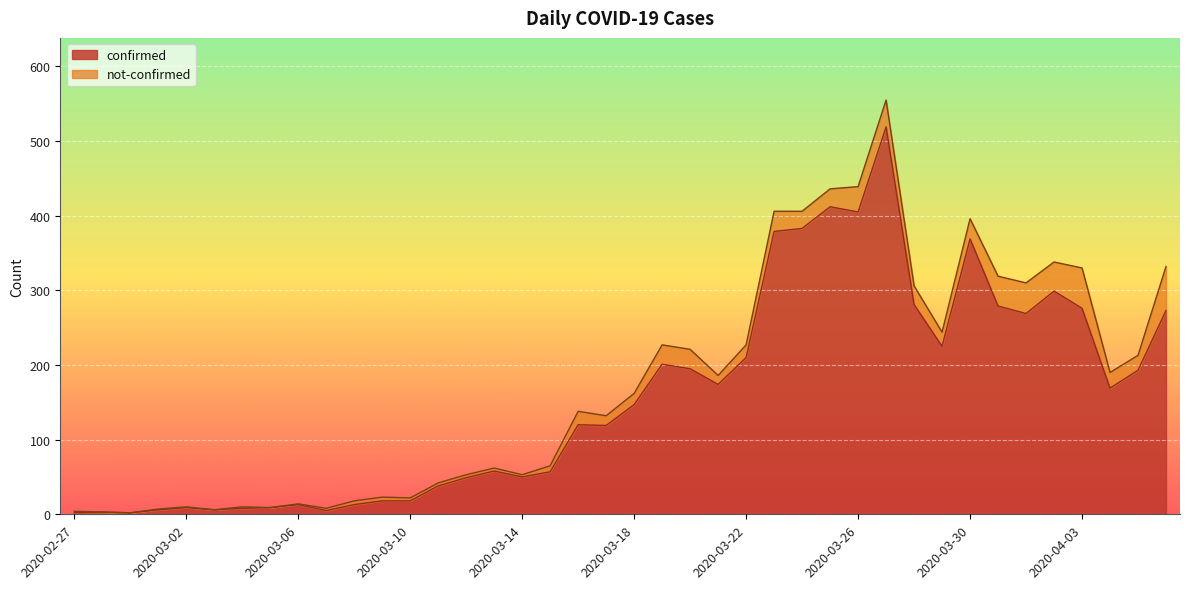

Is it true that the value at 2020-04-02 is 112?

False